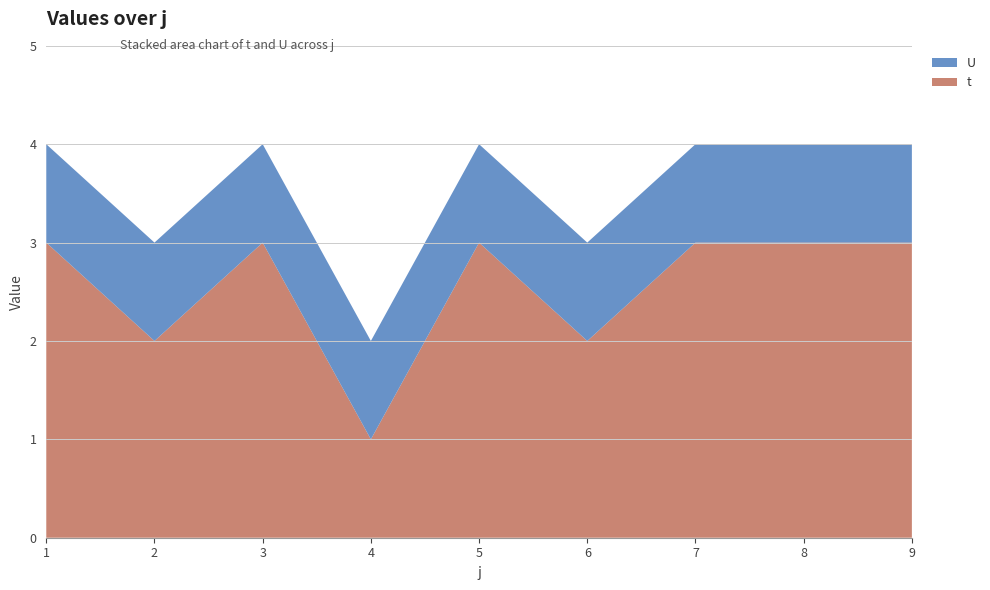

Reading left to right, transcribe all the data shown in this chart.

t: 3	2	3	1	3	2	3	3	3
U: 1	1	1	1	1	1	1	1	1